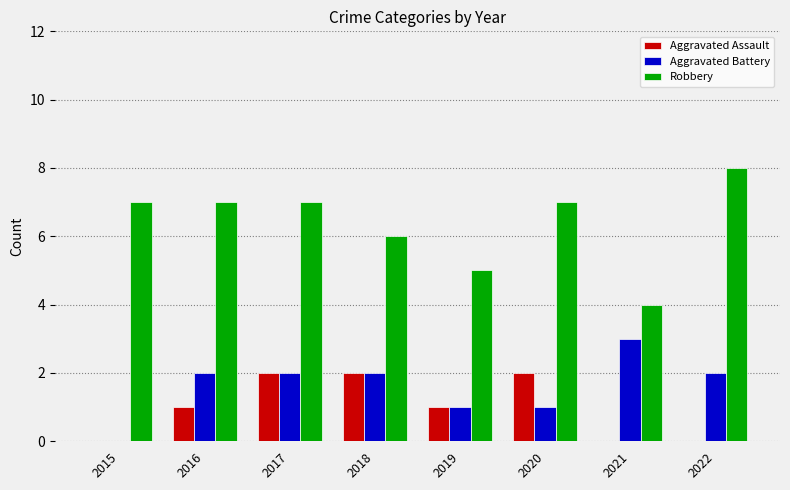

The value of Aggravated Battery at 2016 is 2. True or false?

True